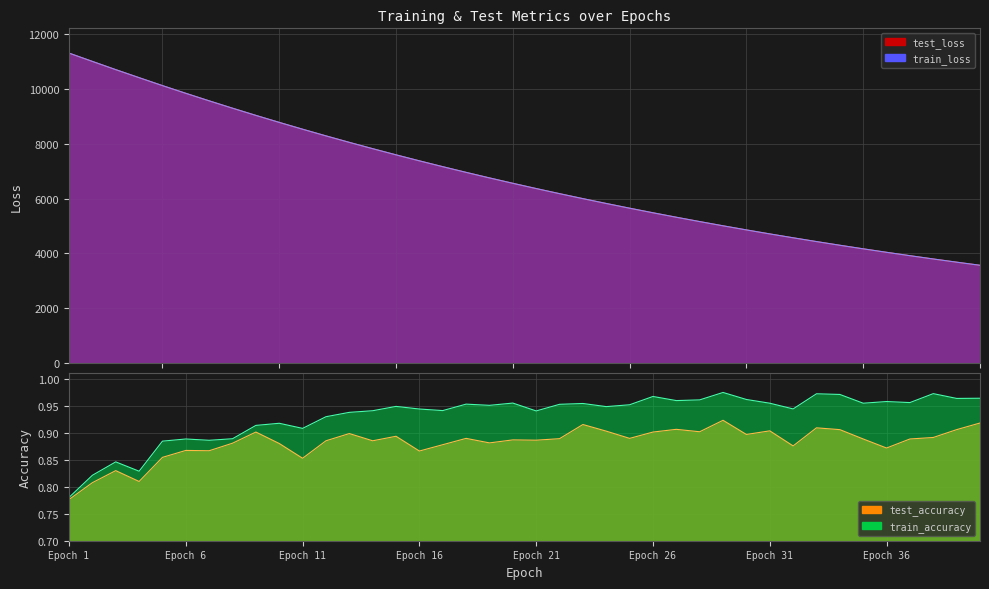

Which has a higher value, 21 or 27?

21